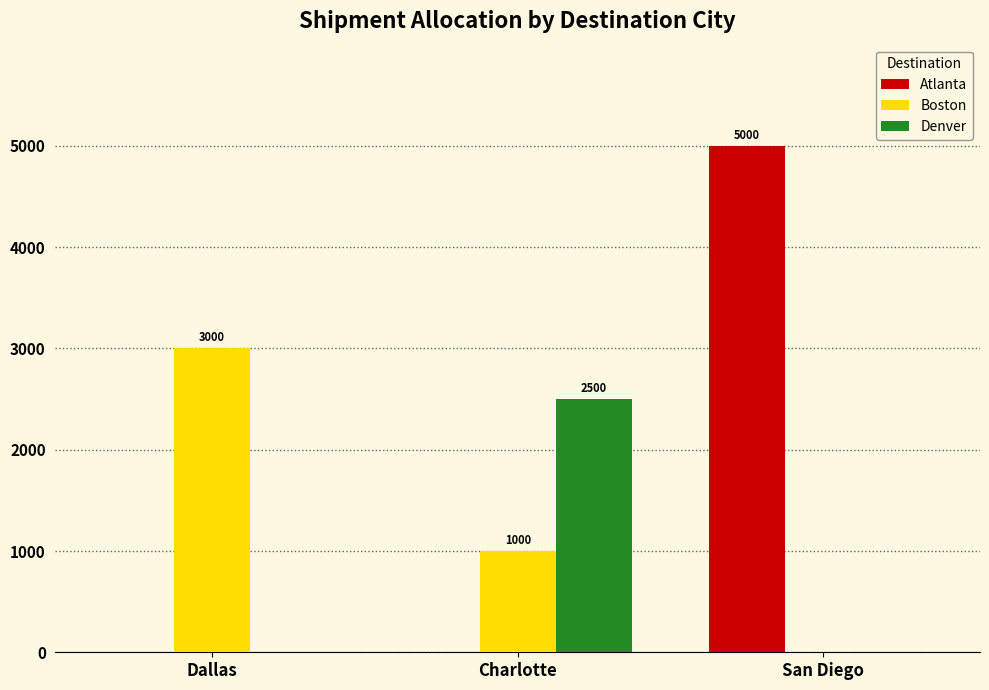

Which series changed the most between Charlotte and San Diego?

Atlanta